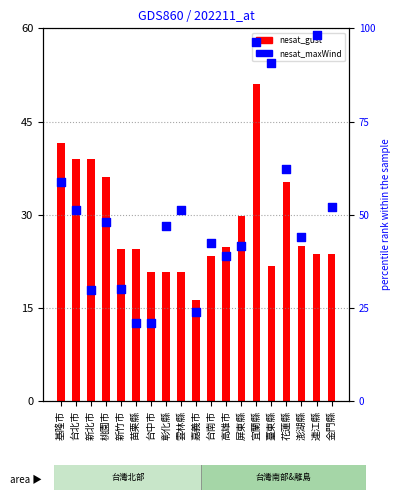

Which series has the largest total across all categories?

nesat_maxWind (percentile)